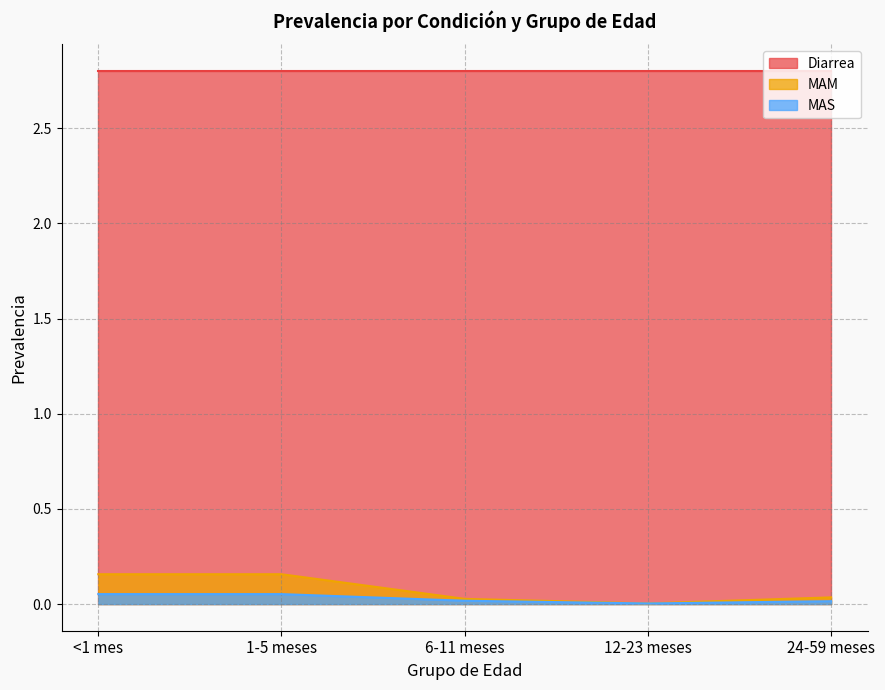

The value of Diarrea at 12-23 meses is 2.8. True or false?

True